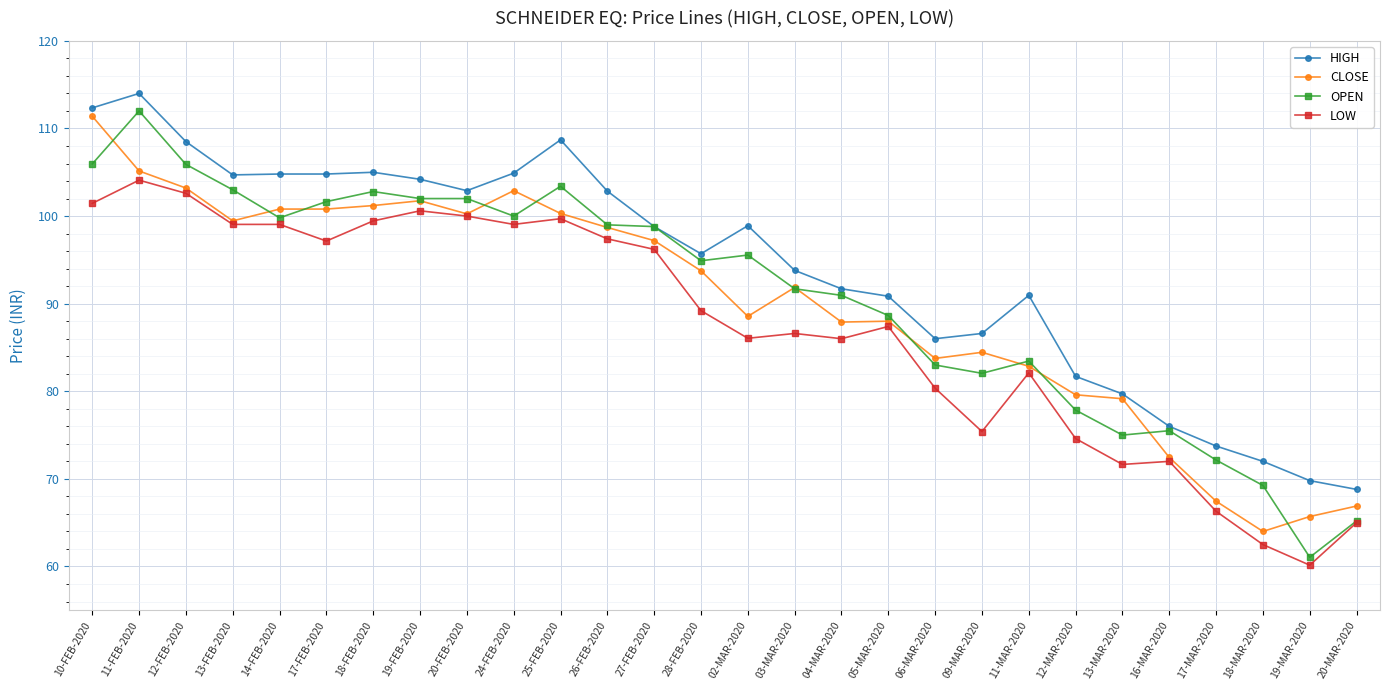

Which label corresponds to the smallest value in the chart?

19-MAR-2020